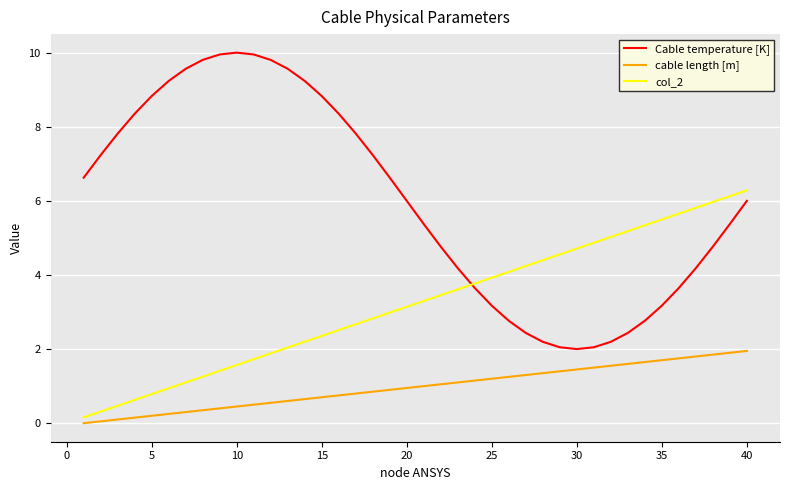

List the series in order of their peak value, highest first.

Cable temperature [K], col_2, cable length [m]